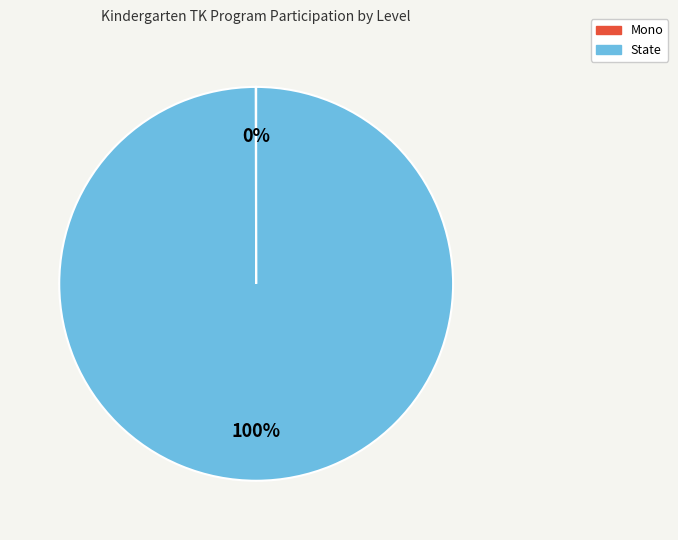

Is State the majority of the pie?

Yes